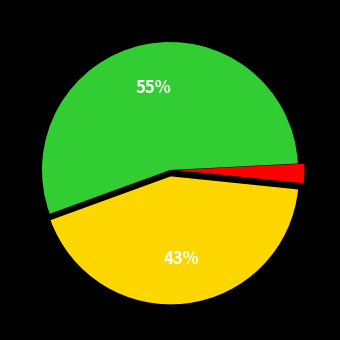

To the nearest percent, what is the average slice percentage?

33%